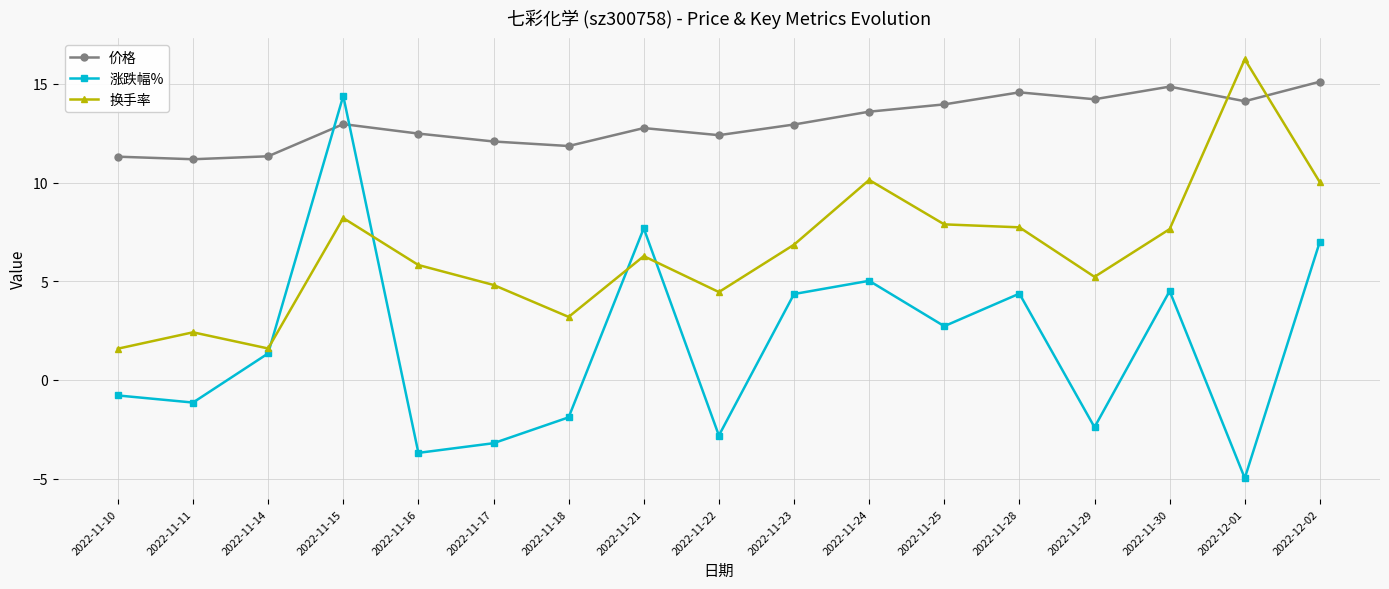

What is the sum of the 涨跌幅% values at 2022-11-21 and 2022-11-23?

12.0